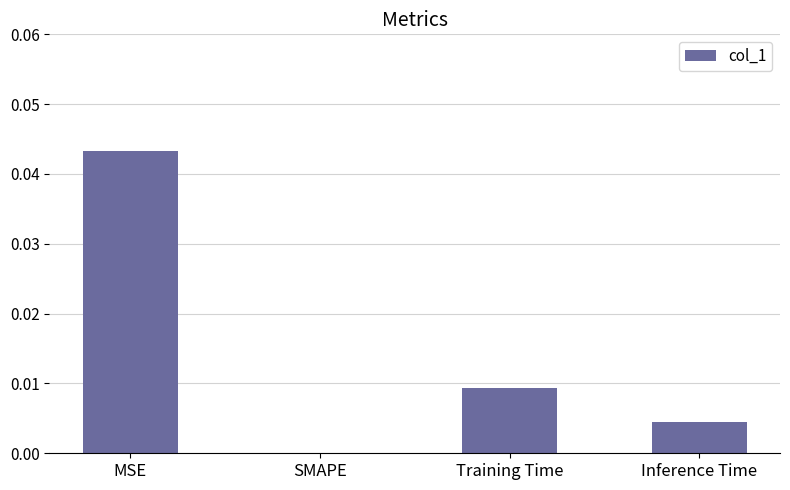

At which label is the value closest to 0?

SMAPE